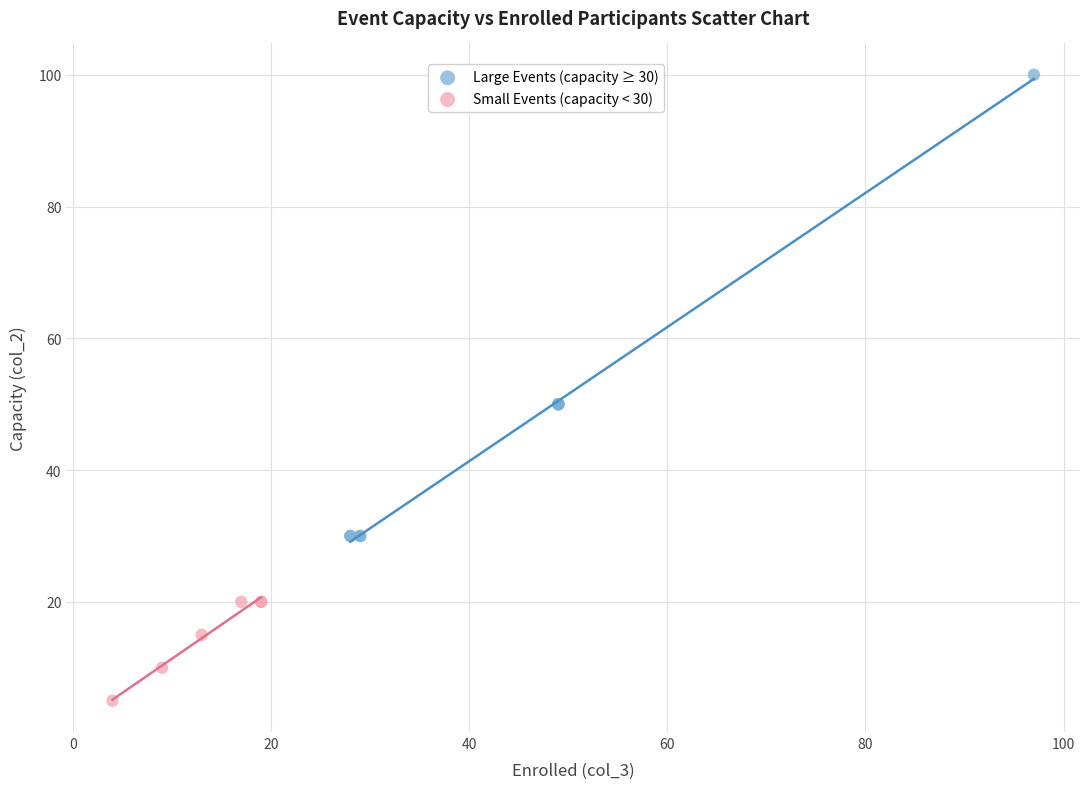

Which series contains the lowest Y value?

Small Events (capacity < 30)